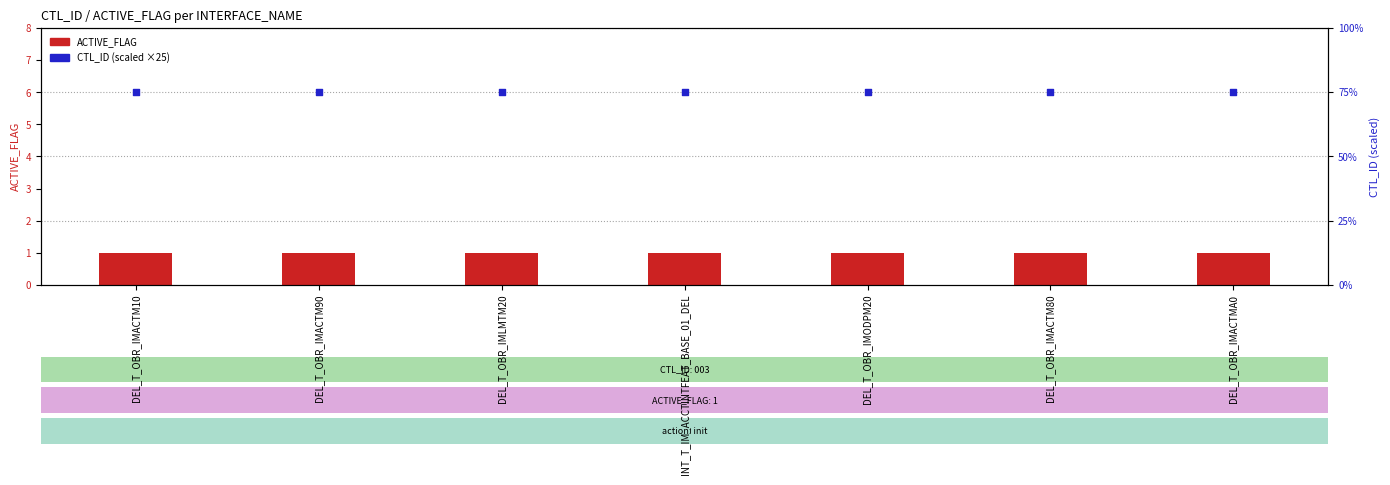

Is the value of CTL_ID (scaled) at DEL_T_OBR_IMODPM20 greater than the value of ACTIVE_FLAG at INT_T_IM_ACCTINTFEAT_BASE_01_DEL?

Yes